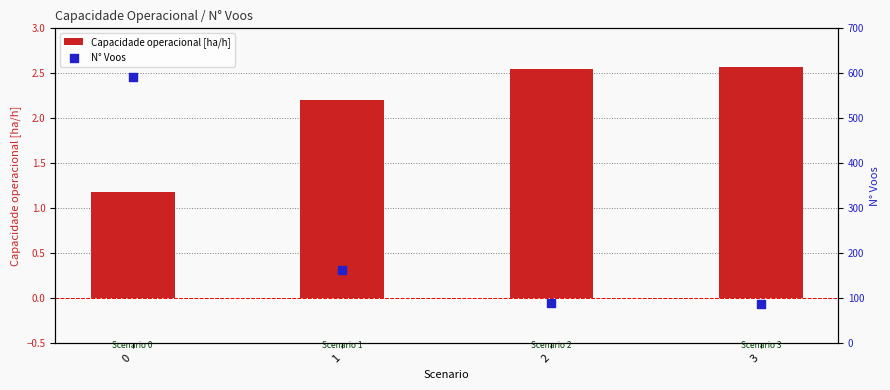

Which series has the largest total across all categories?

N° Voos